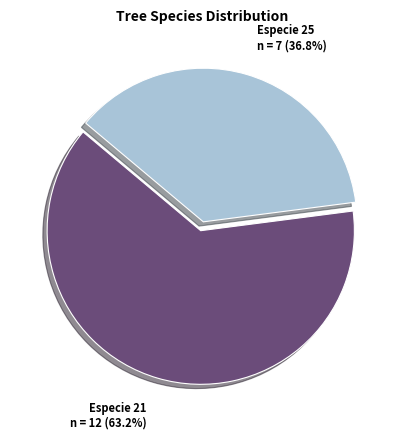

Which has a higher value, Especie 25 or Especie 21?

Especie 21